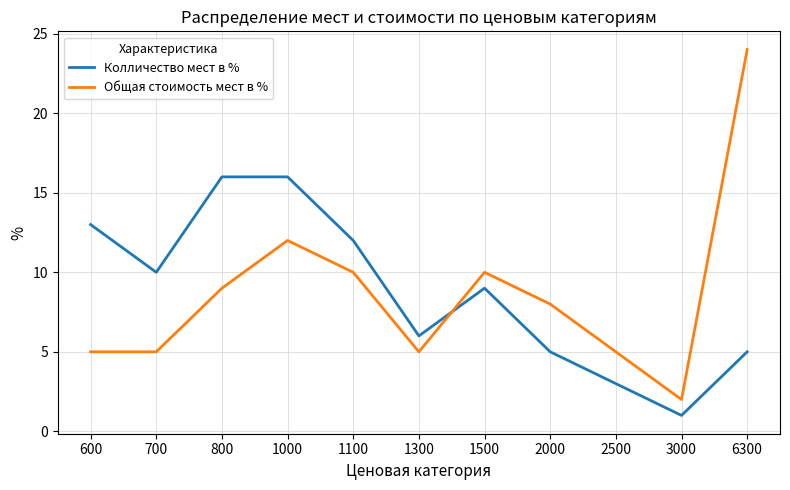

Is the value of Общая стоимость мест в % at 2000 greater than the value of Колличество мест в % at 1300?

Yes